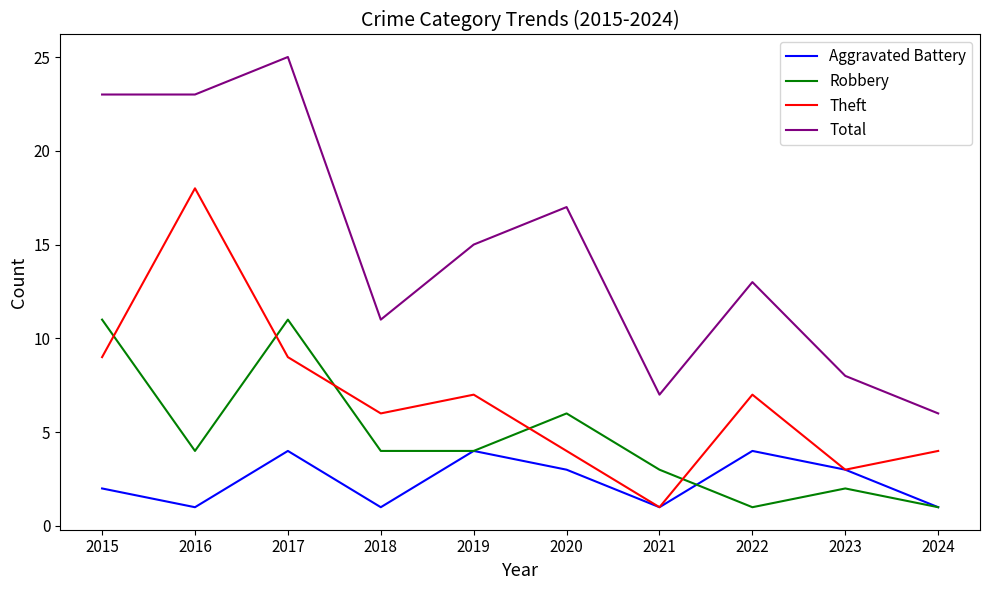

At how many categories does at least one series exceed 20?

3